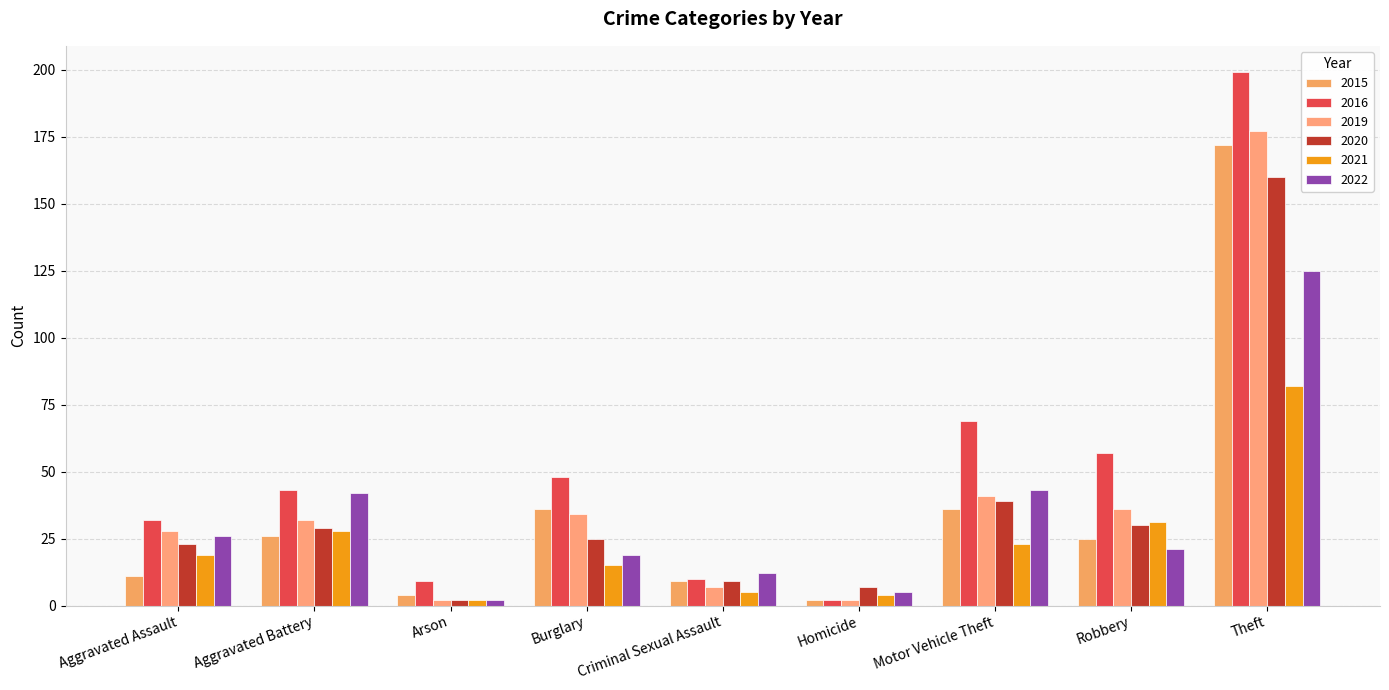

What is the label of the 8th bar from the right?

Aggravated Battery